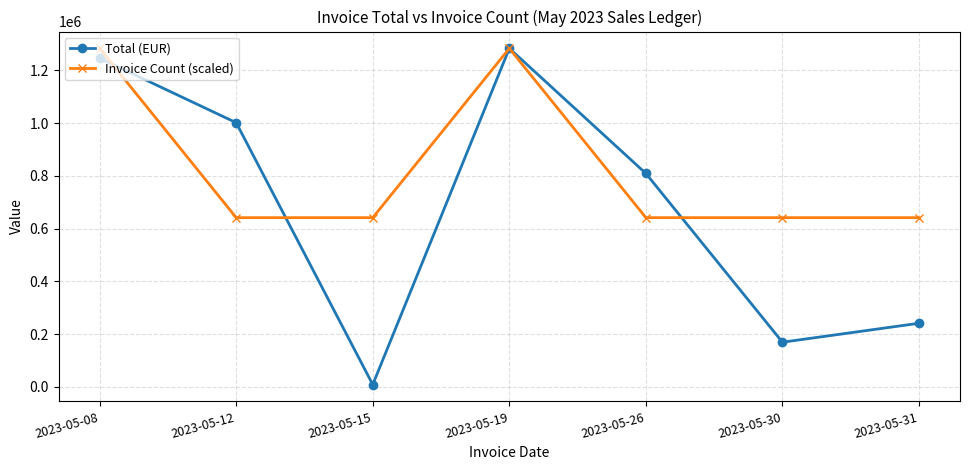

Between 2023-05-12 and 2023-05-19, which series saw the biggest shift?

Invoice Count (scaled)